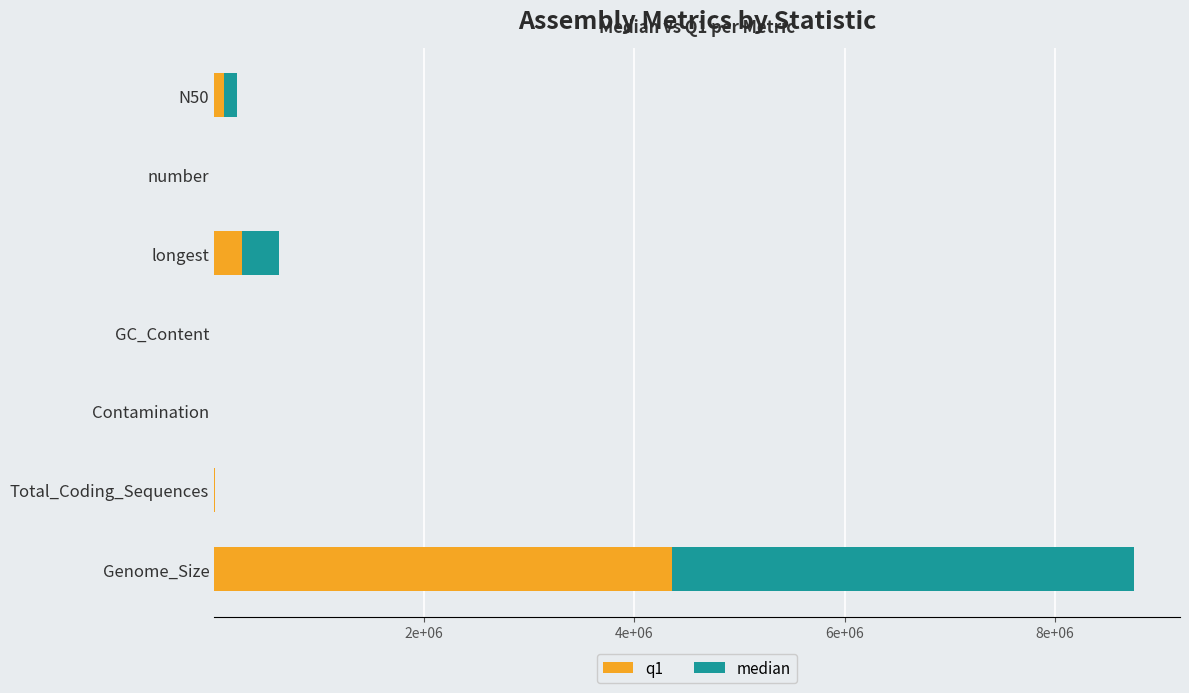

Which series has the widest spread of values?

median